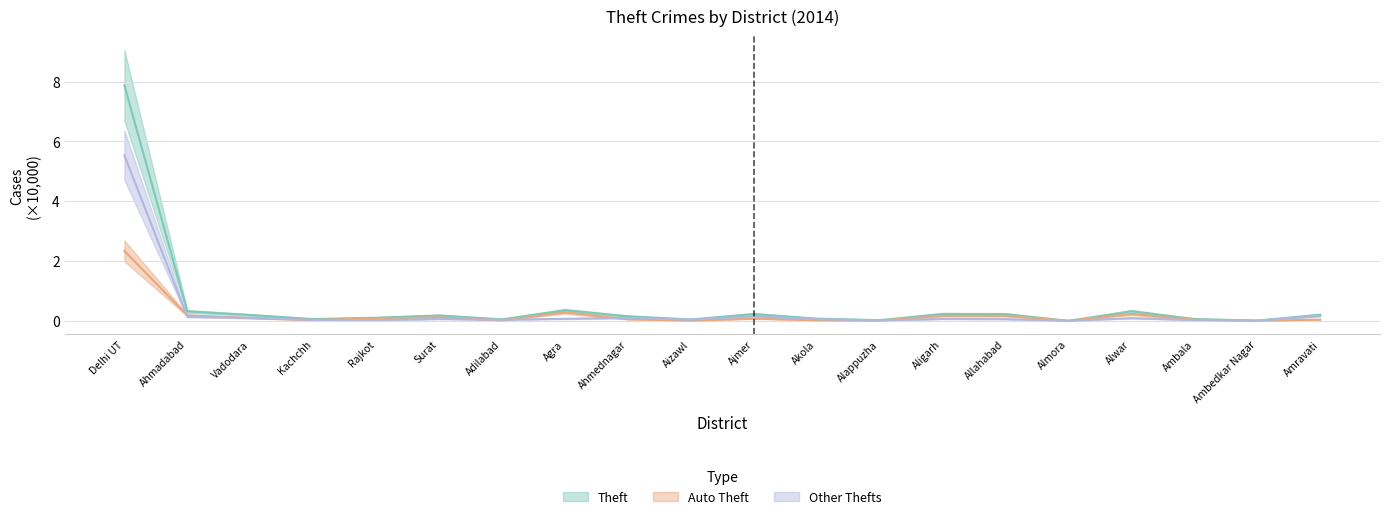

In Auto Theft, how many points are lower than both neighbors (excluding endpoints)?

6